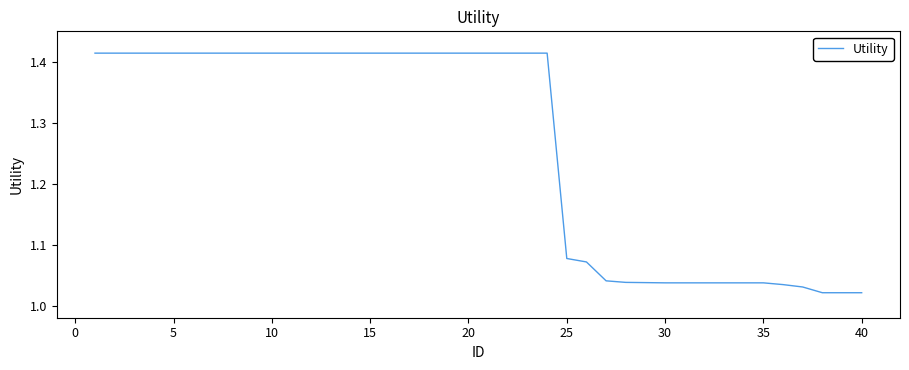

What is the difference between the maximum and minimum values?

0.4